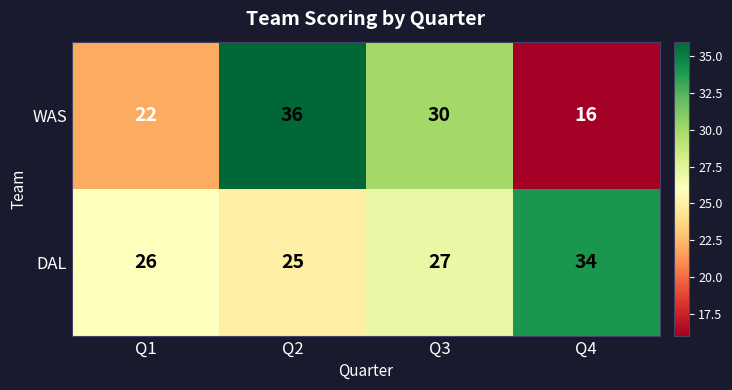

Is it true that DAL equals 52 at Q4?

False